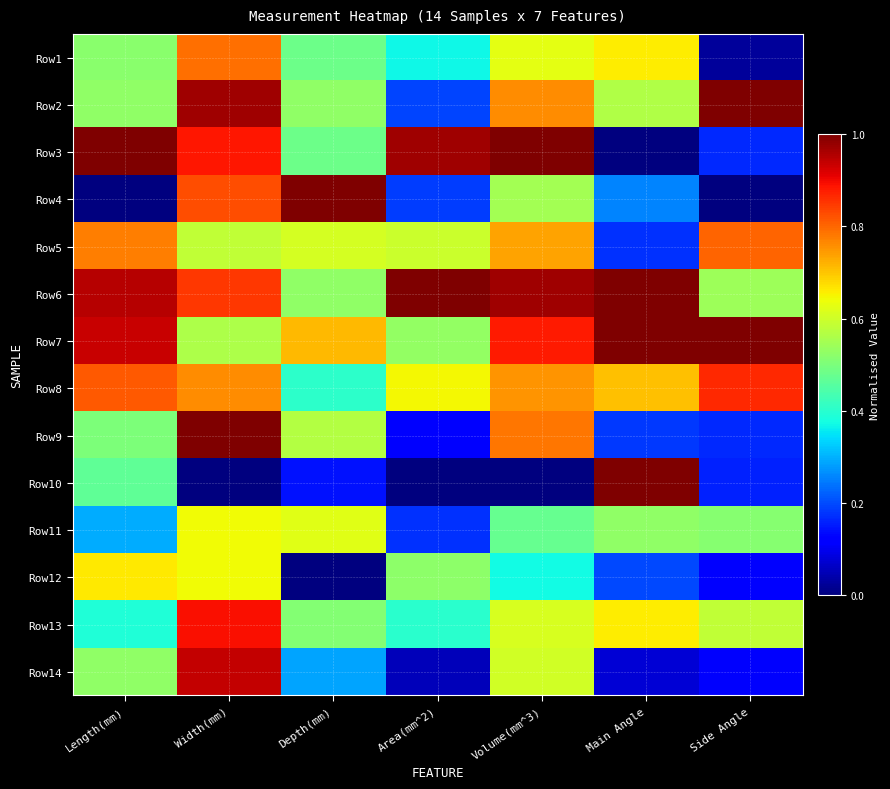

What is the maximum value shown in the chart?

1.0